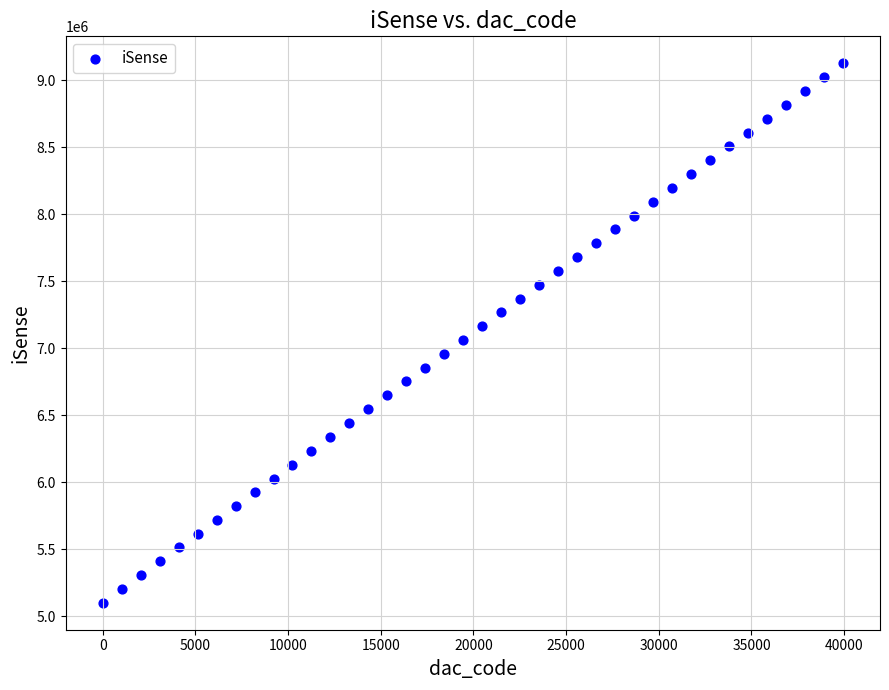

What is the range of X values (max minus min)?

39936